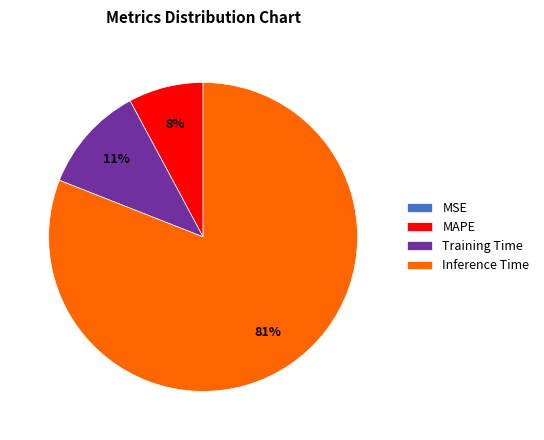

To the nearest percent, what is the difference between the MAPE and Inference Time slice percentages?

73%